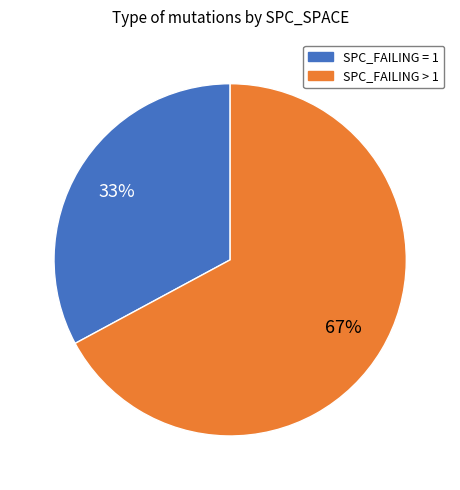

To the nearest percent, what is the average slice percentage?

50%